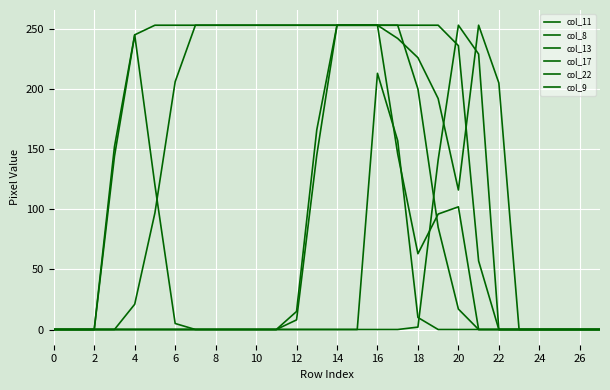

Does the chart have visible grid lines?

Yes